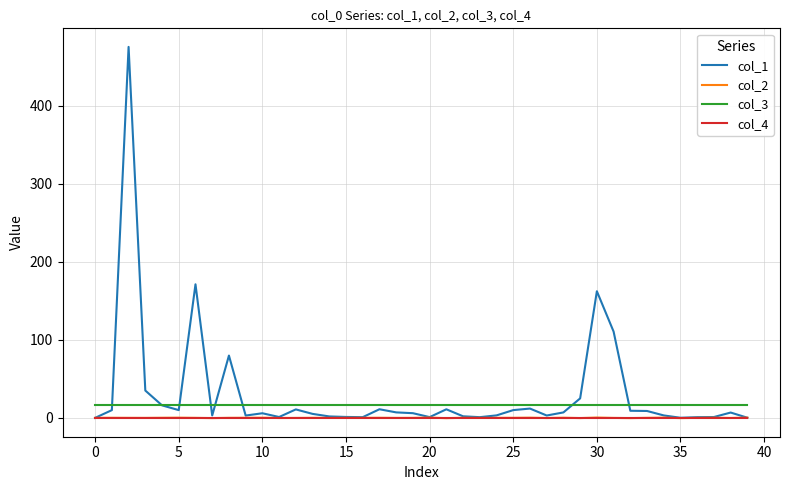

How many categories are shown in the chart?

40